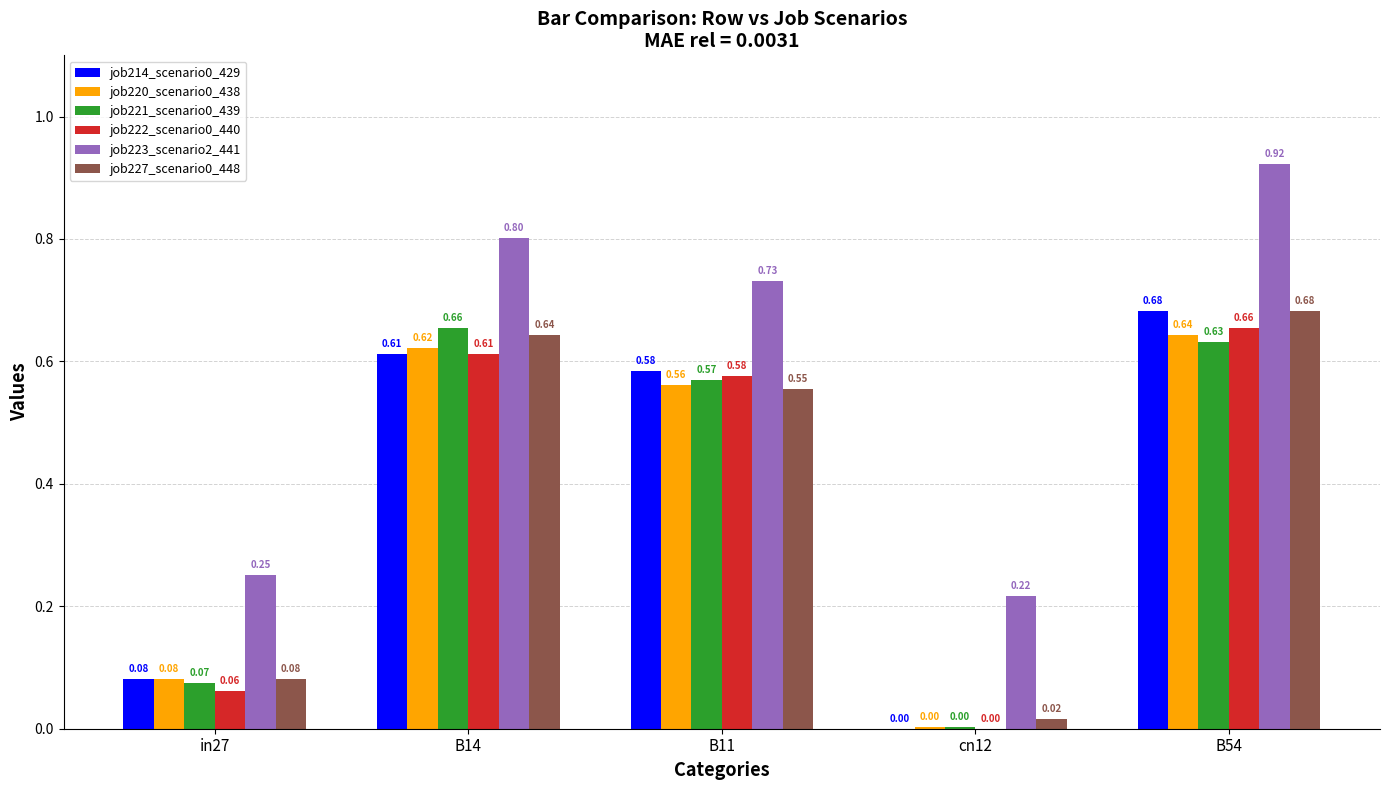

Is the value of job214_scenario0_429 at B14 greater than the value of job220_scenario0_438 at cn12?

Yes